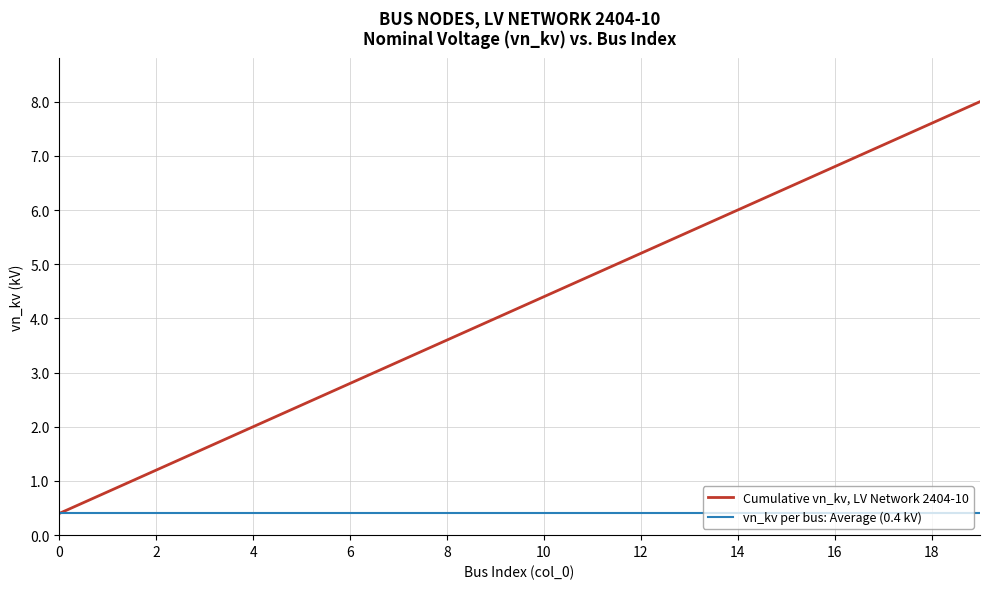

Which series has the largest range (max minus min)?

Cumulative vn_kv, LV Network 2404-10